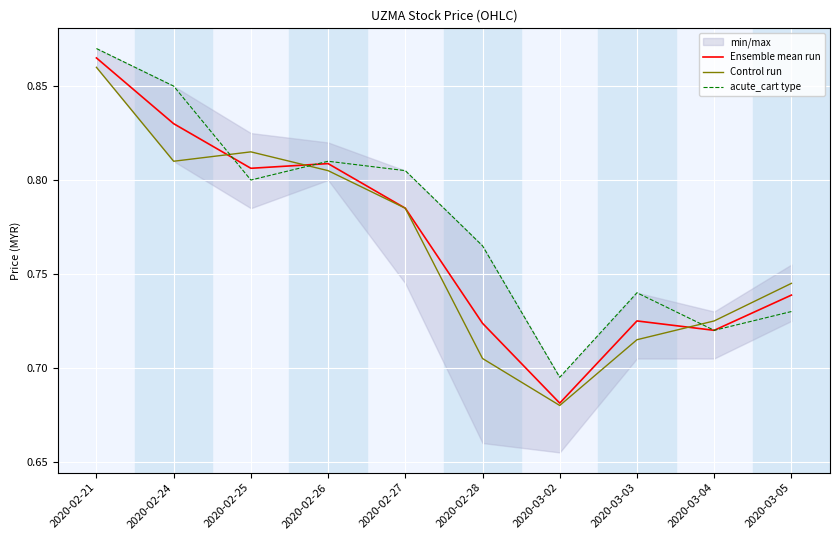

The value of Control run at 2020-02-27 is 0.8. True or false?

True